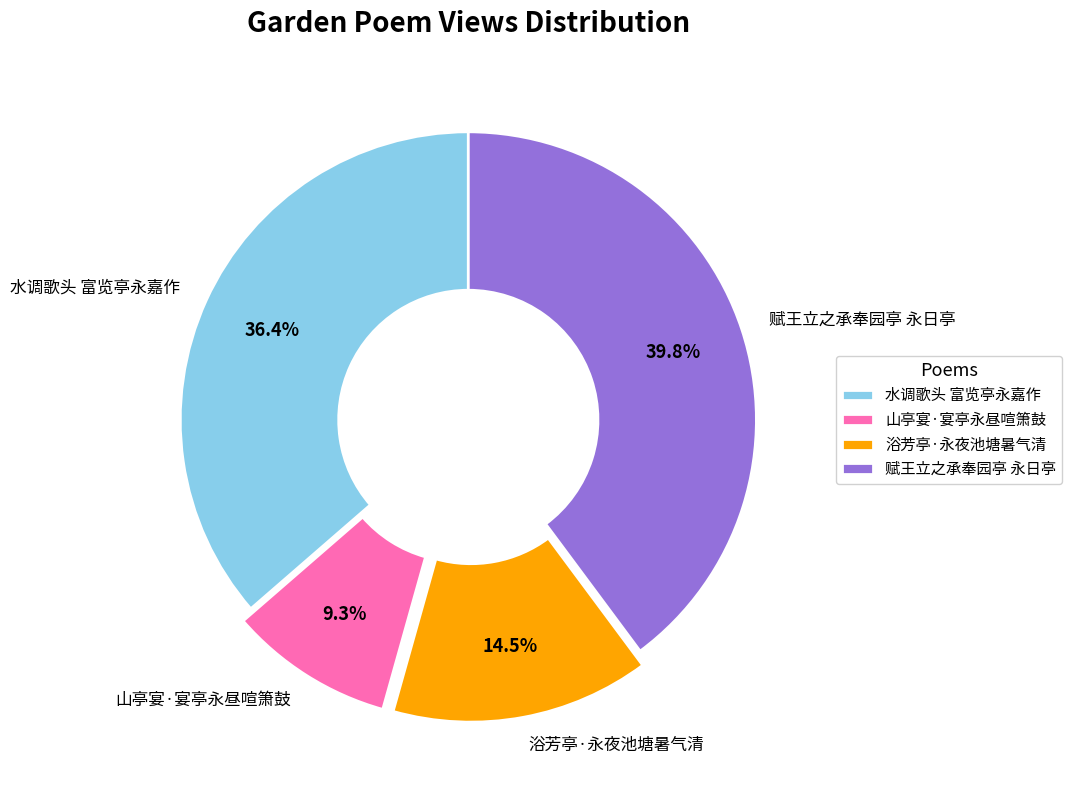

Rank the categories by value from highest to lowest.

赋王立之承奉园亭 永日亭, 水调歌头 富览亭永嘉作, 浴芳亭·永夜池塘暑气清, 山亭宴·宴亭永昼喧箫鼓